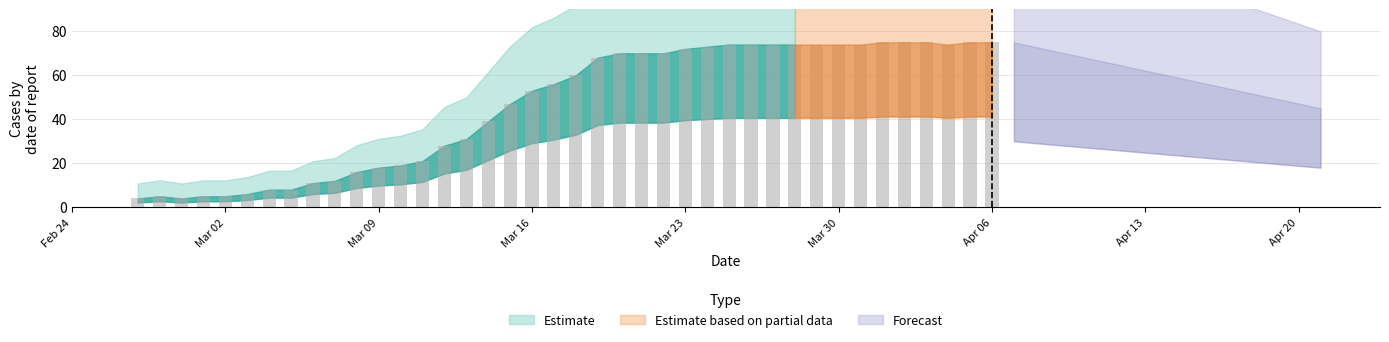

How many bars are there in total?

40